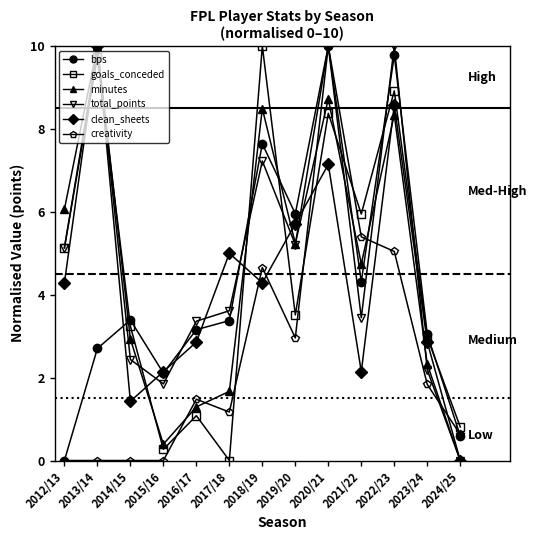

What is the difference between the highest and lowest values at 2018/19?

5.7